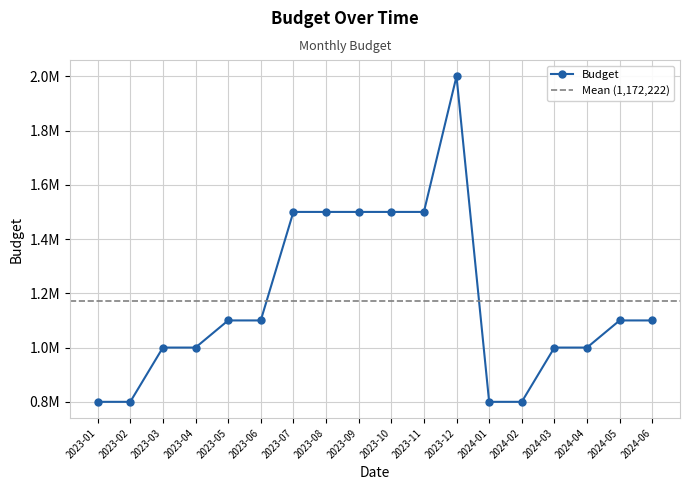

What is the sum of all values?

21100000